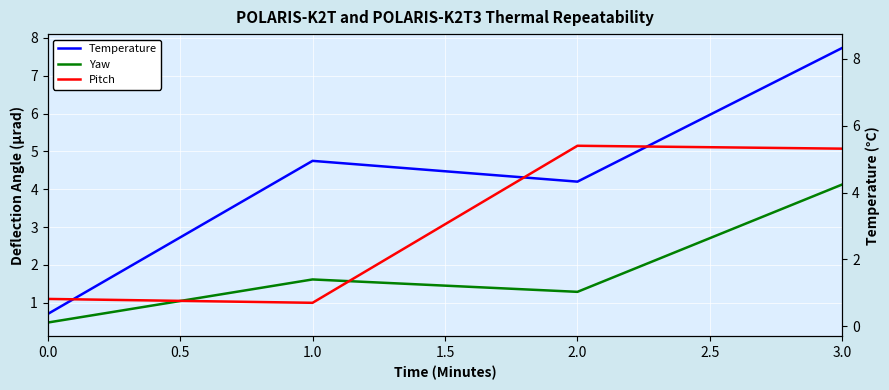

True or false: Temperature and Yaw cross at least once.

False